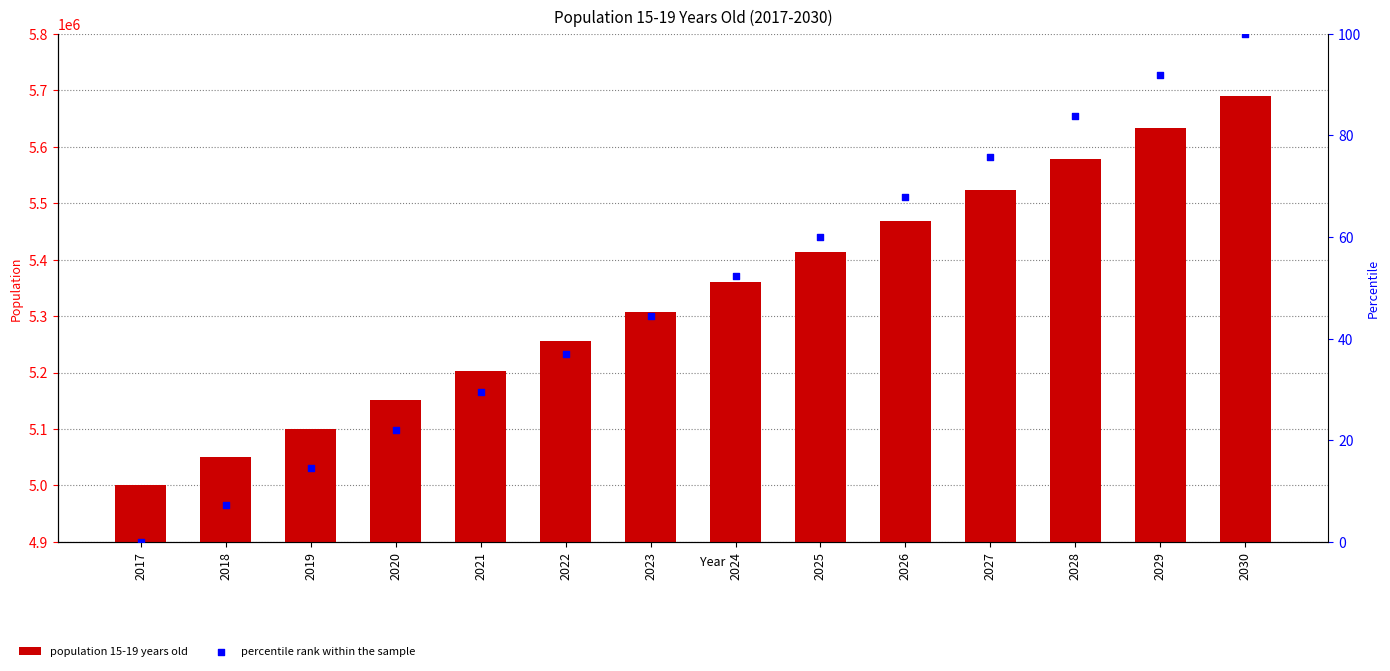

Which series has the largest total across all categories?

population 15-19 years old